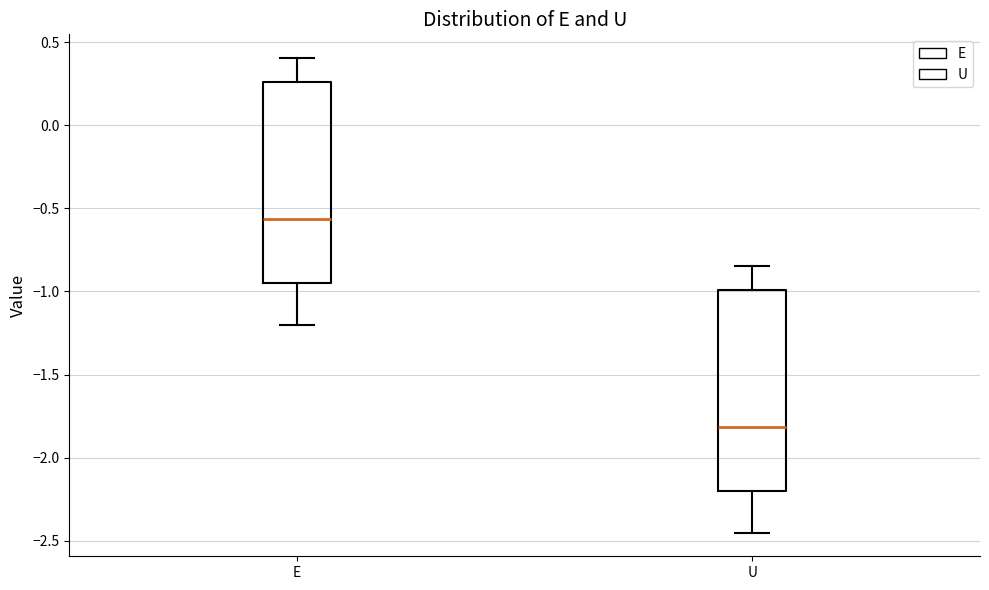

Where does the lower whisker of the box for E end on the y-axis? The values are not printed on the chart, so give them approximately, as read against the axis.

-1.20